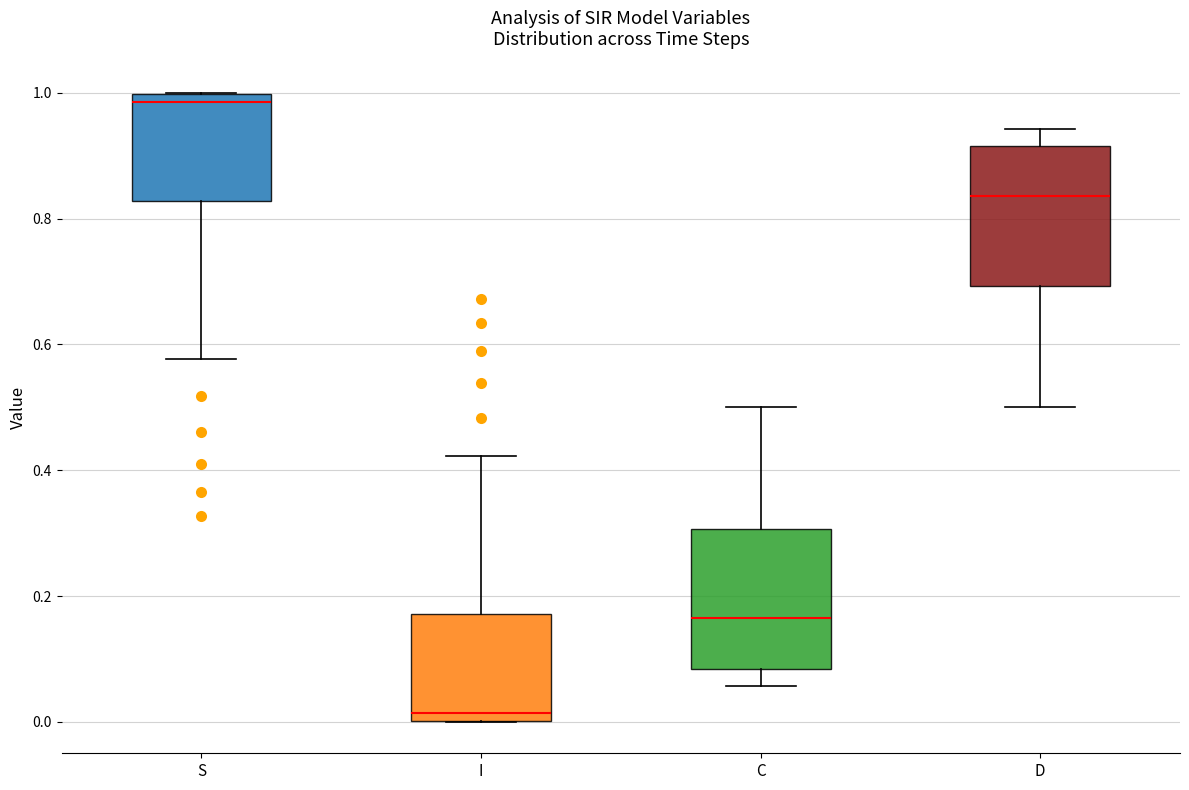

Which box has the lowest median line?

I